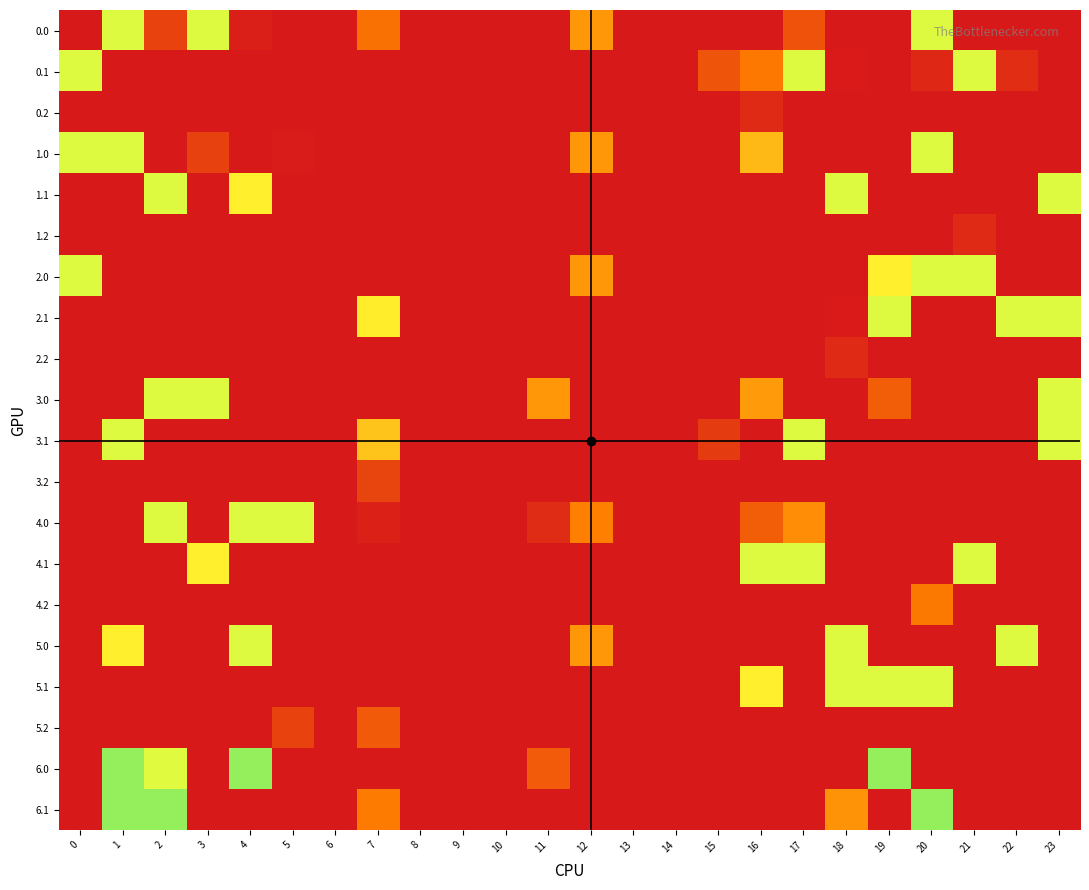

Which category has the highest value across all series?

1